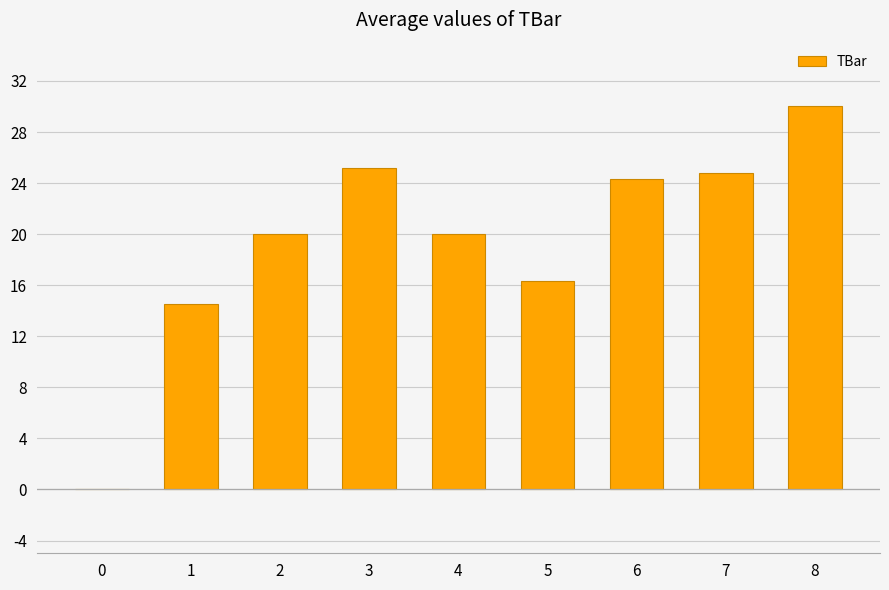

Reading right to left, extract all data points from this chart.

8=30.0	7=24.8	6=24.3	5=16.3	4=20.0	3=25.2	2=20.0	1=14.5	0=0.0